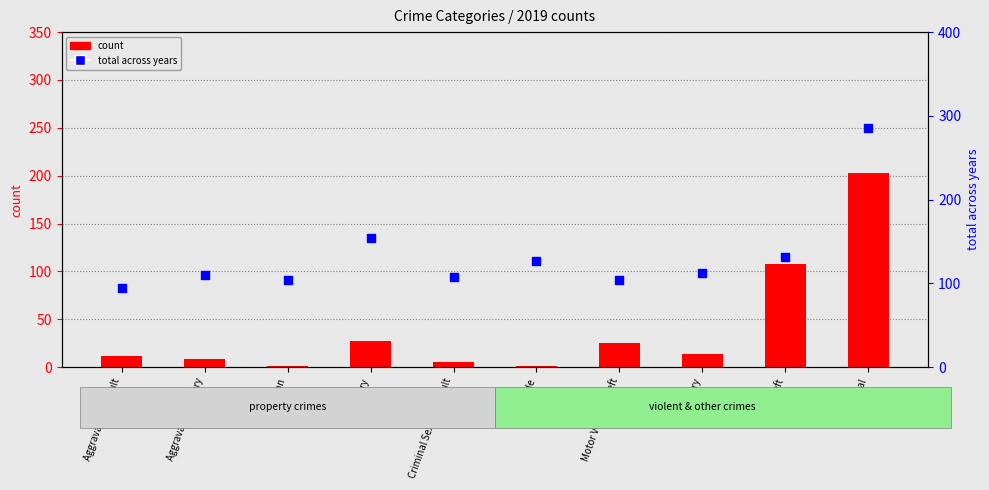

What is the total value across all series at Motor Vehicle Theft?

129